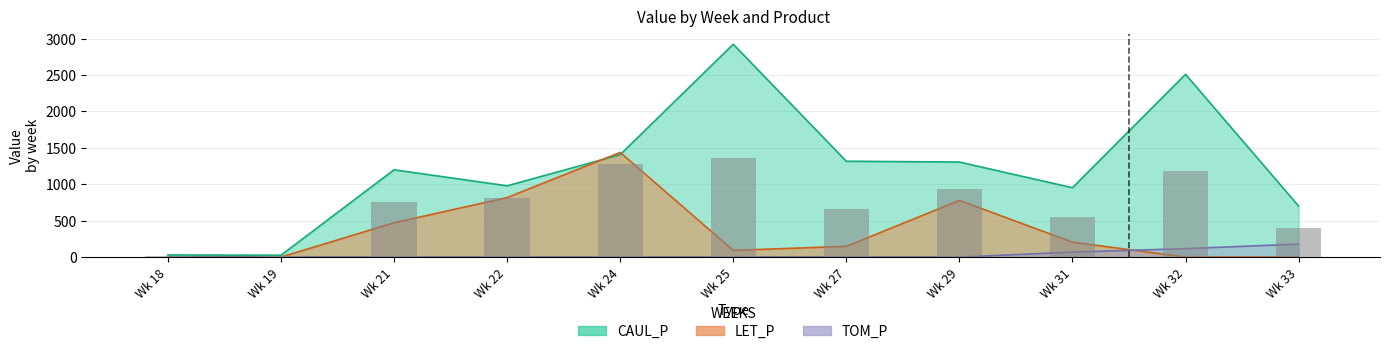

What is the average value of the LET_P series?

358.8